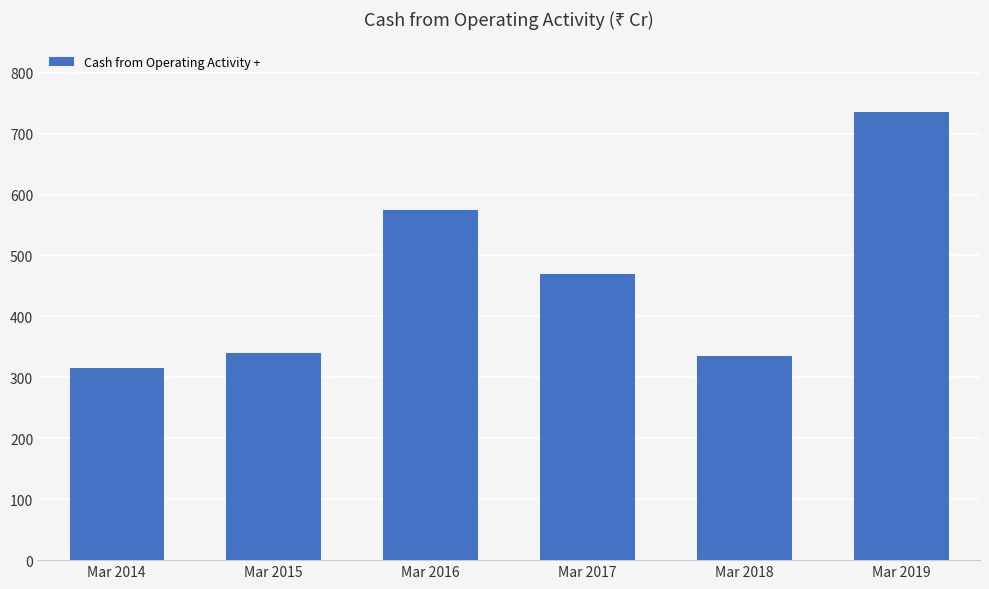

What is the difference between the values at Mar 2018 and Mar 2015?

5